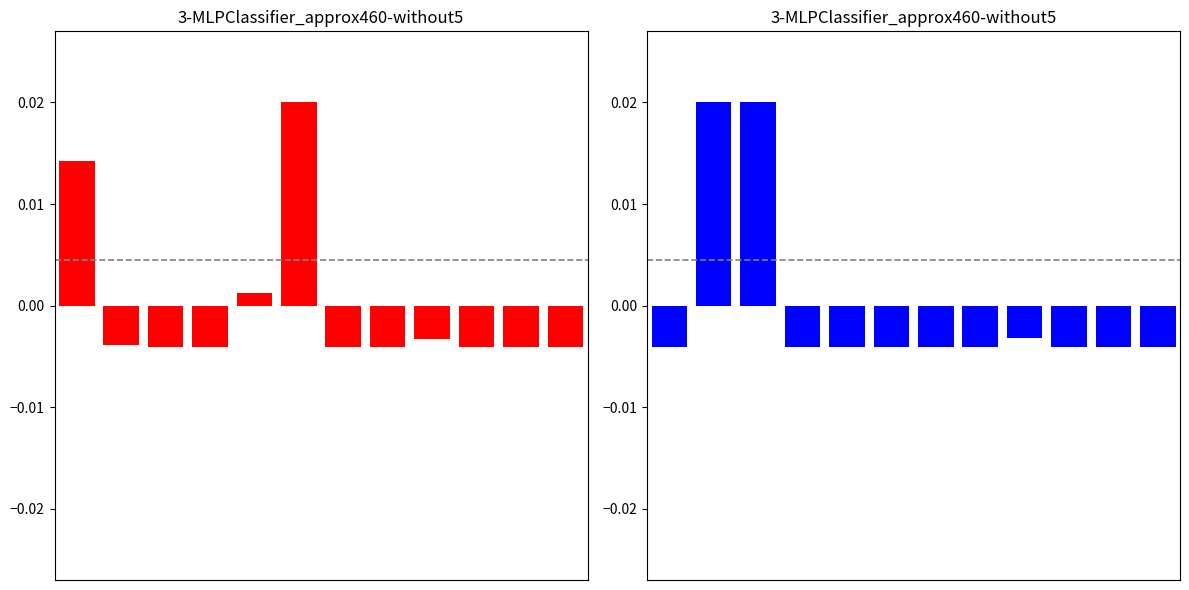

List the labels in order of natgas power plant value, largest first.

1, 2, 8, 0, 3, 4, 5, 6, 7, 9, 10, 11